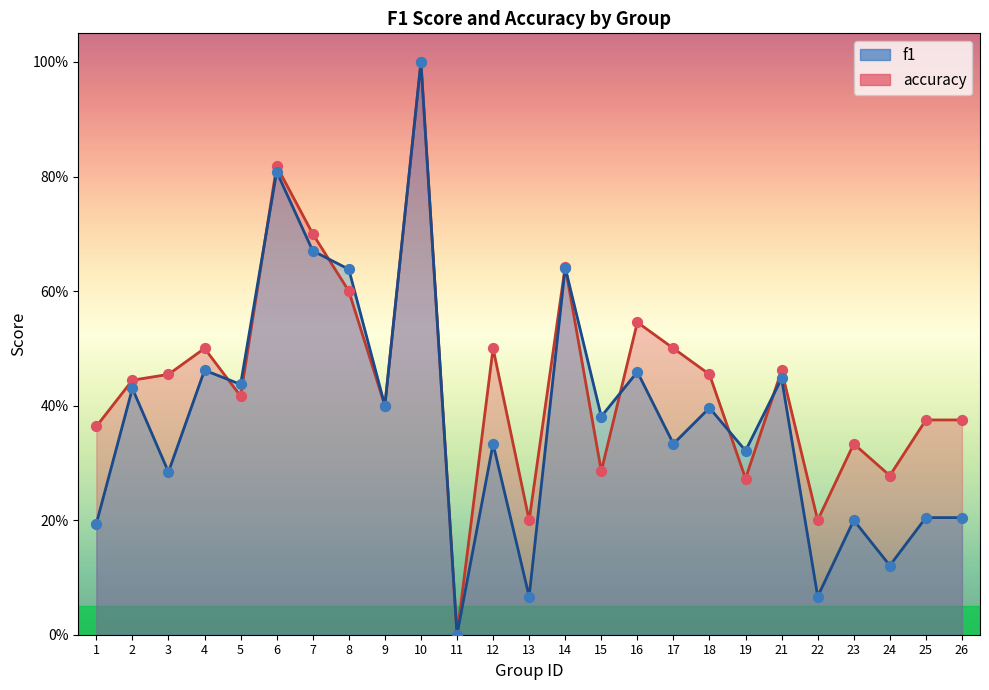

Which series has the largest total across all categories?

accuracy